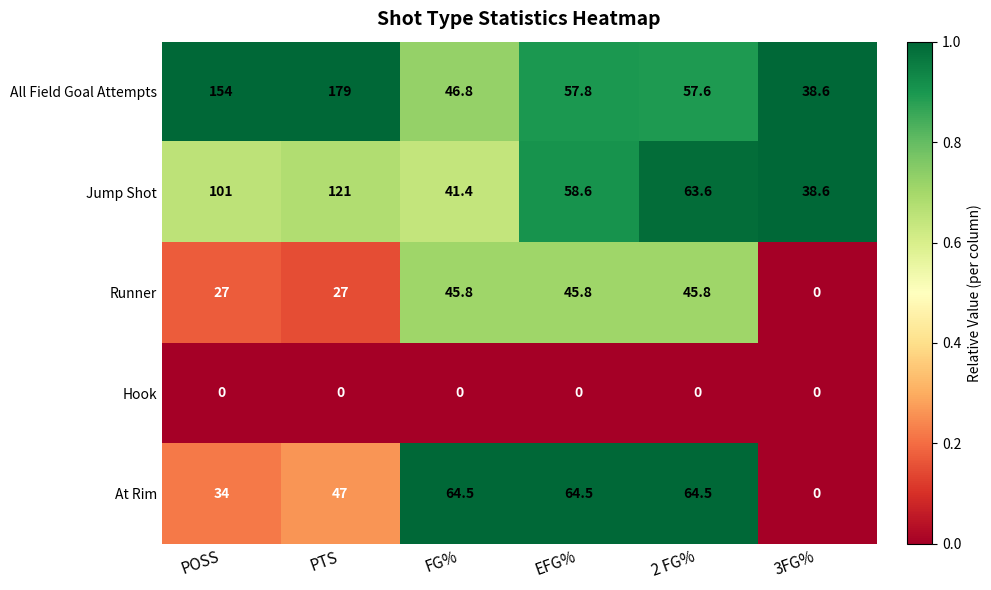

What is the difference between the maximum and minimum values in the Jump Shot series?

82.4